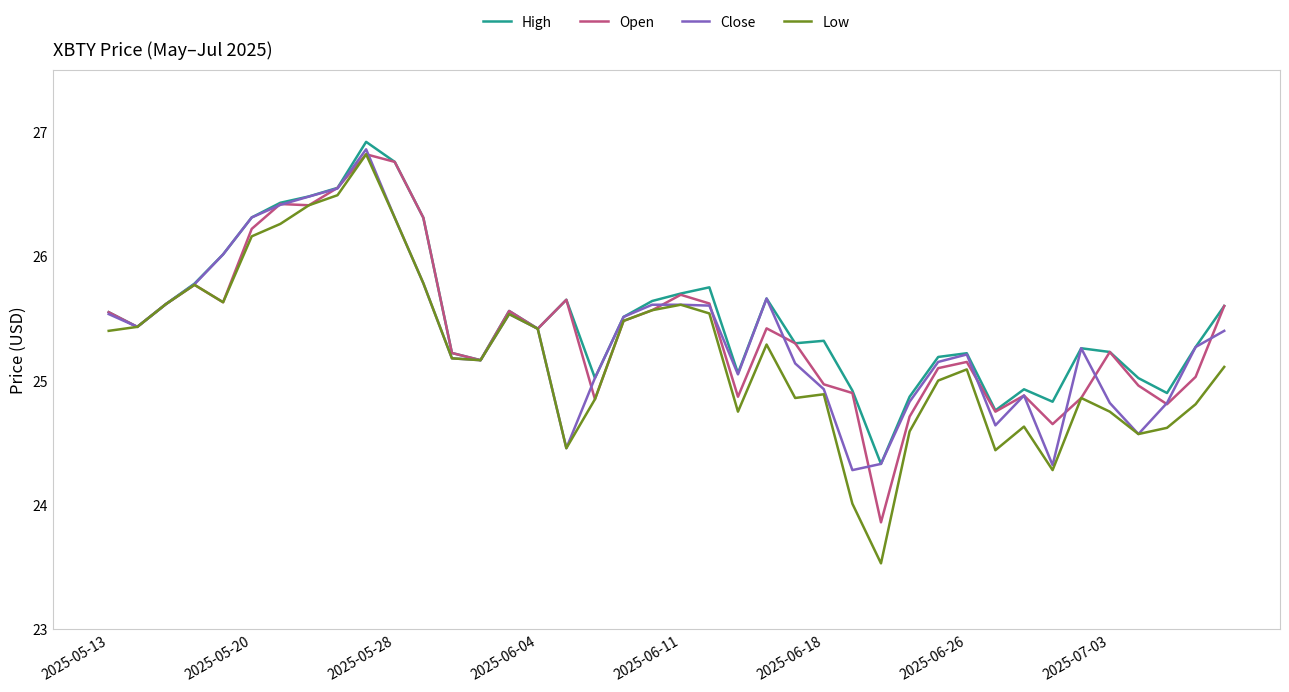

What is the highest value of the Low series?

26.8